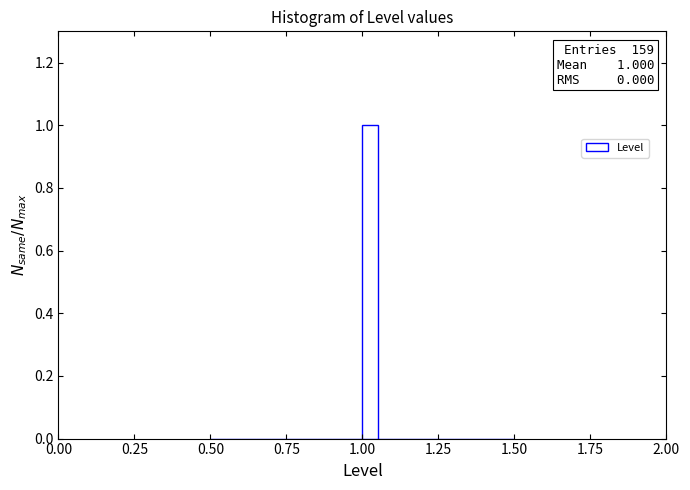

Read against the x-axis, roughly where is the centre of the tallest bar?

1.05